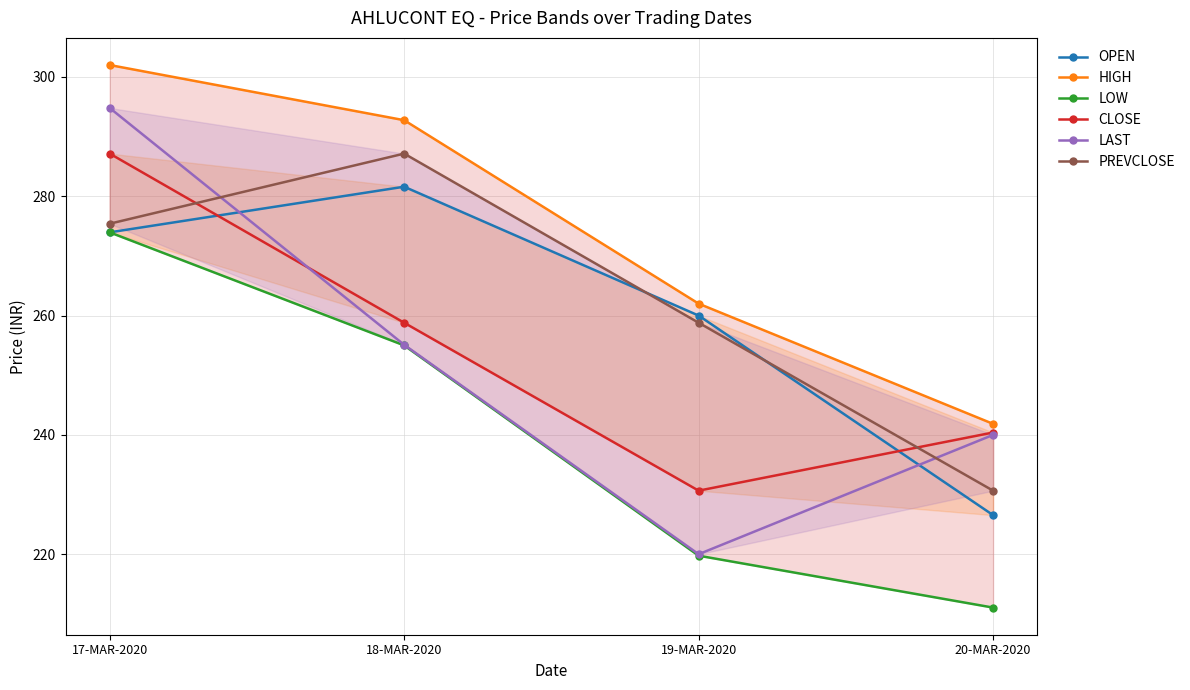

True or false: OPEN and LAST cross at least once.

True